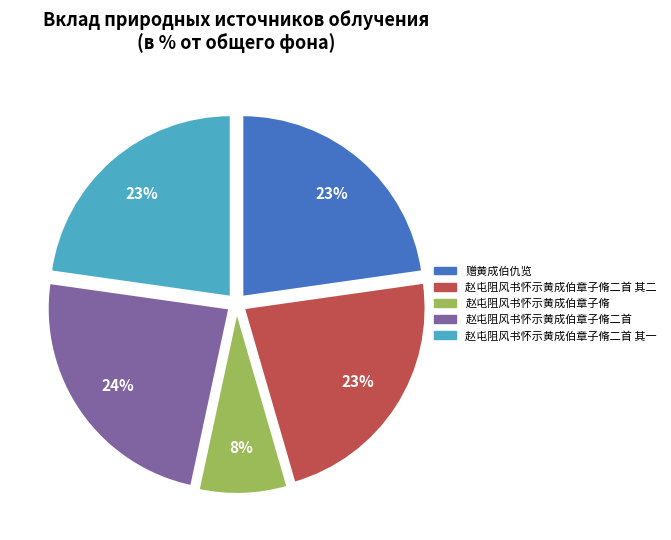

Count the number of slices in the pie.

5